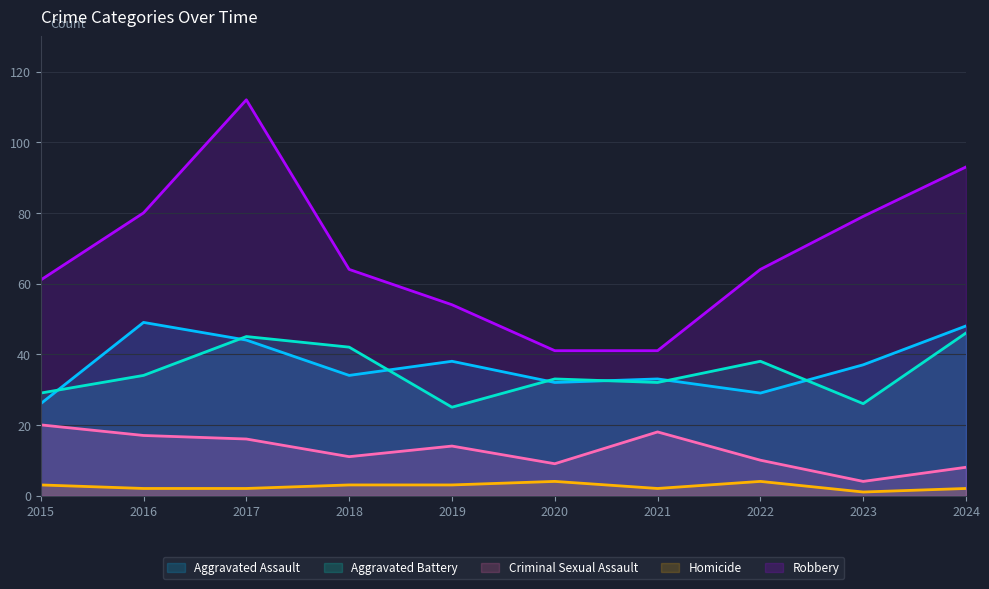

True or false: Criminal Sexual Assault and Aggravated Assault intersect in this chart.

False